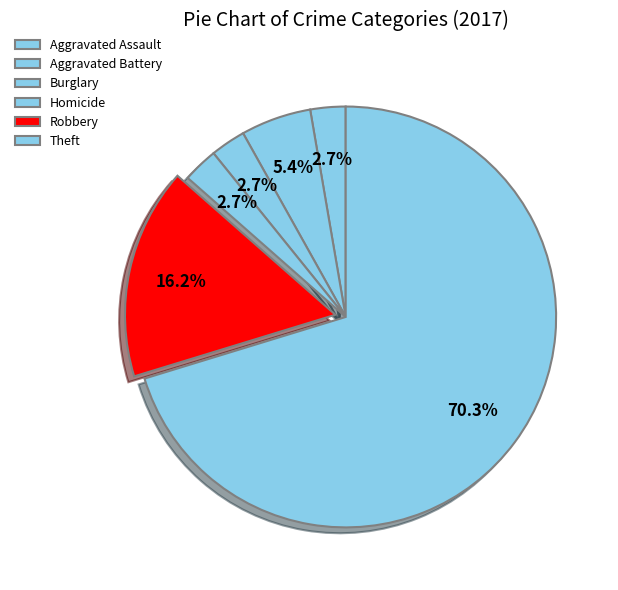

How many segments does this pie chart have?

6